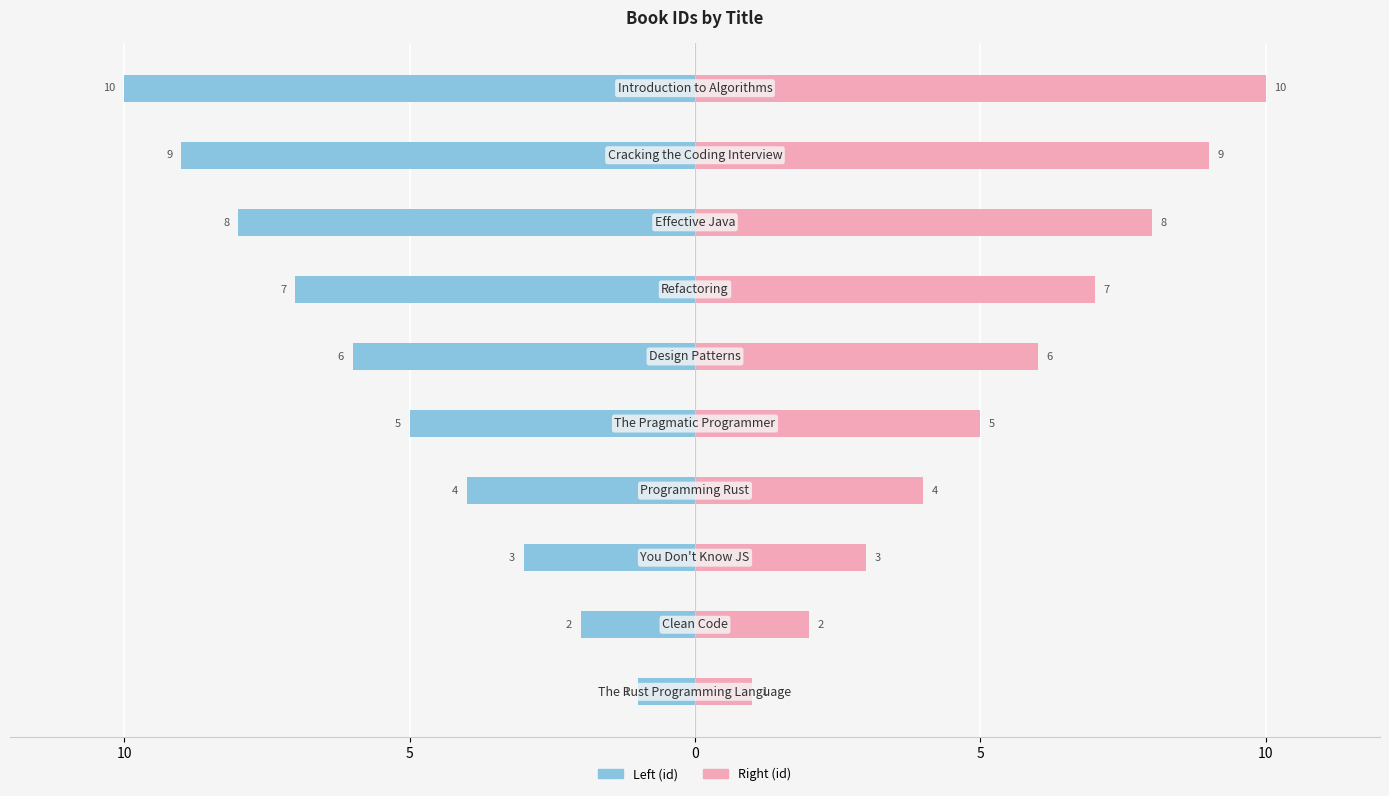

Which series changed the most between 5 and 9?

id (left)